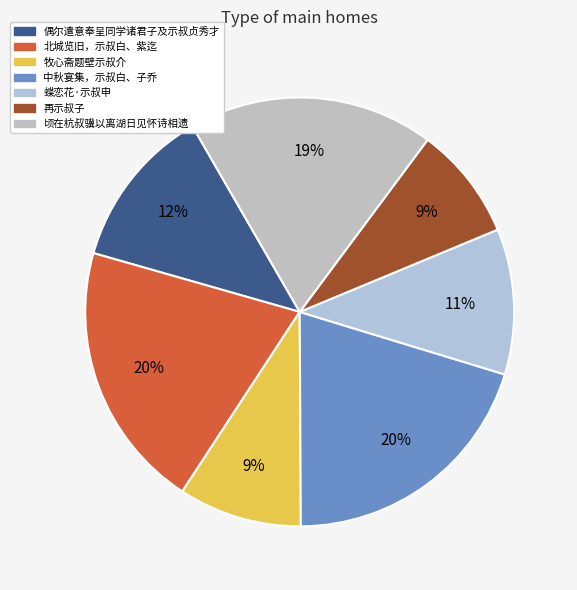

Count the number of slices in the pie.

7